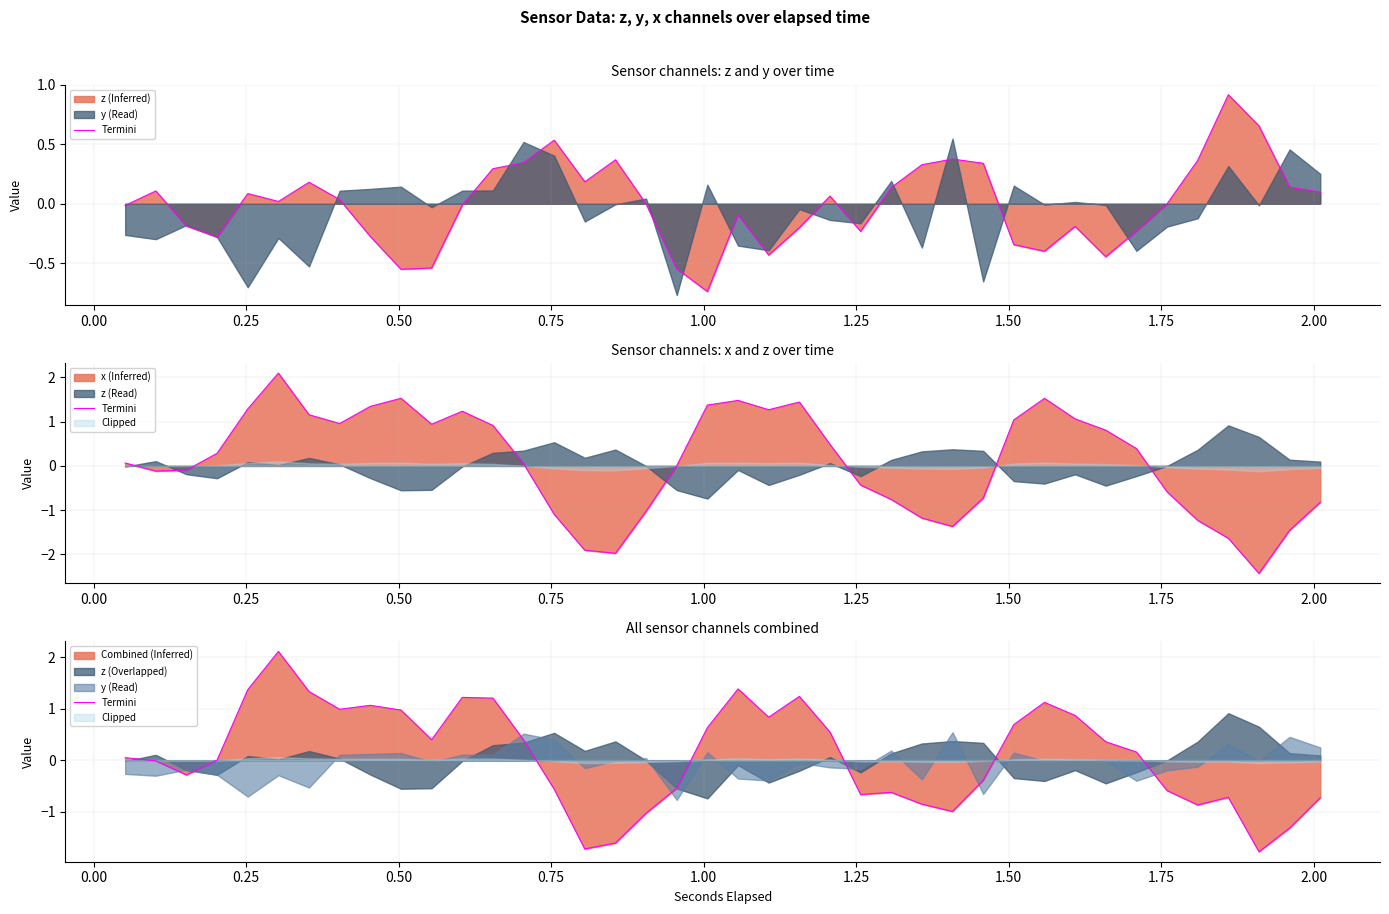

Reading right to left, extract all data points from this chart.

-0.7	-1.3	-1.8	-0.7	-0.9	-0.6	0.2	0.4	0.9	1.1	0.7	-0.4	-1.0	-0.8	-0.6	-0.7	0.6	1.2	0.8	1.4	0.6	-0.5	-1.0	-1.6	-1.7	-0.6	0.4	1.2	1.2	0.4	1.0	1.1	1.0	1.3	2.1	1.4	0.0	-0.3	-0.0	0.1